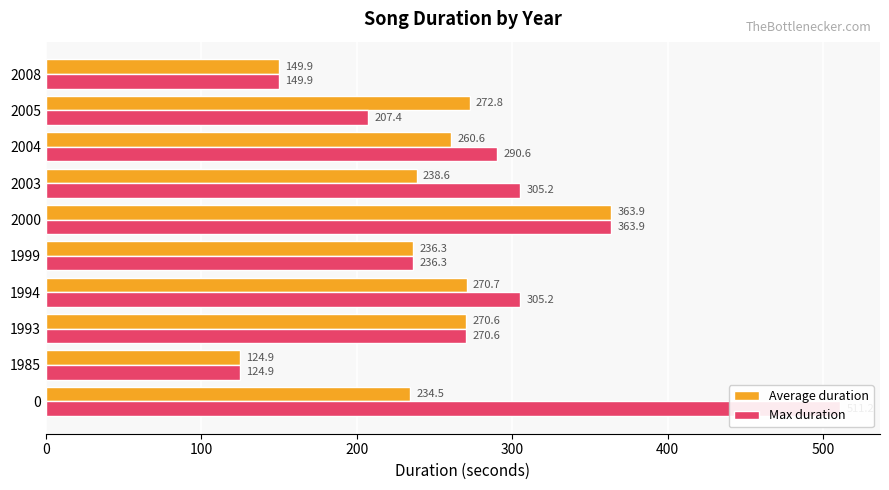

Which series has the largest total across all categories?

Max duration